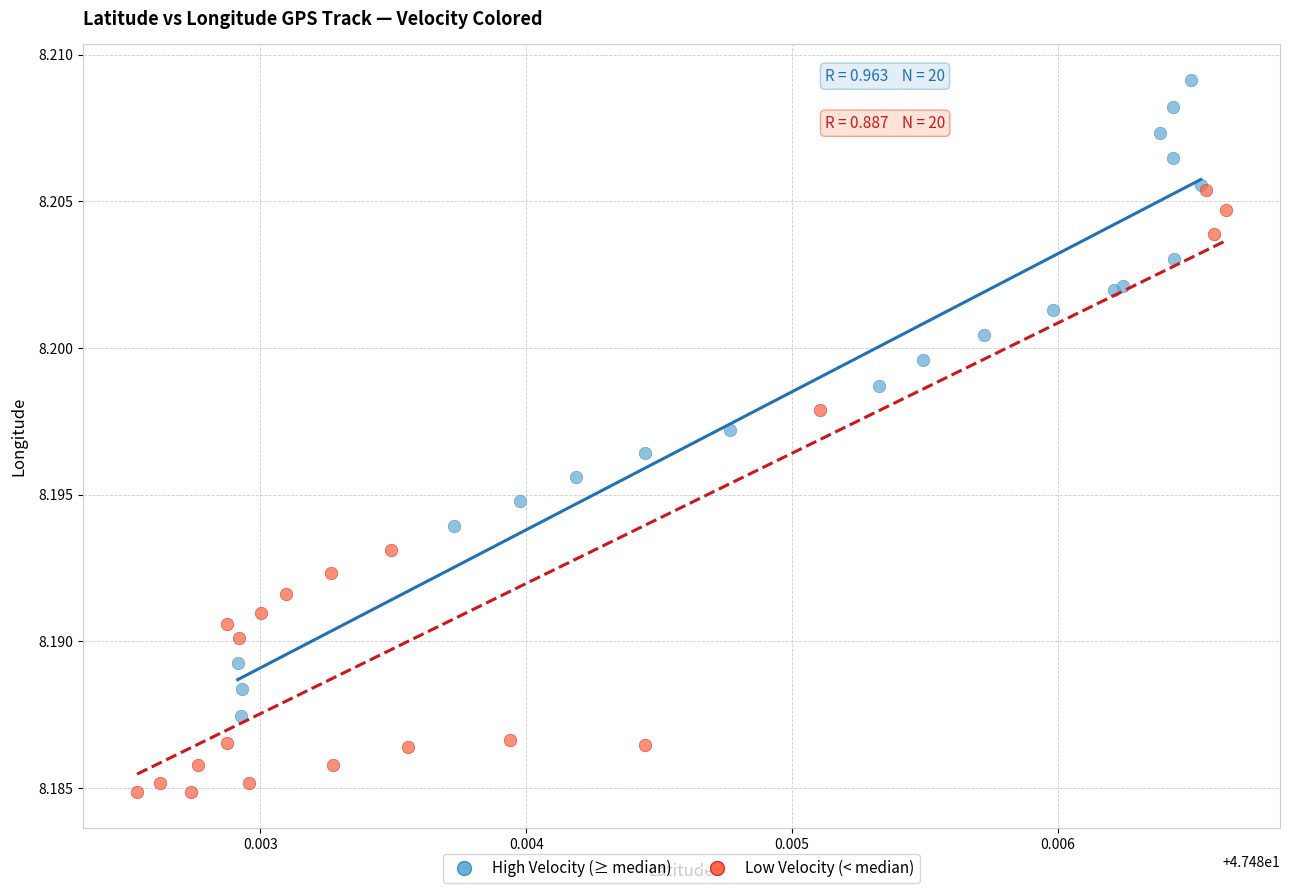

Which series contains the highest Y value?

High Velocity (≥ median)